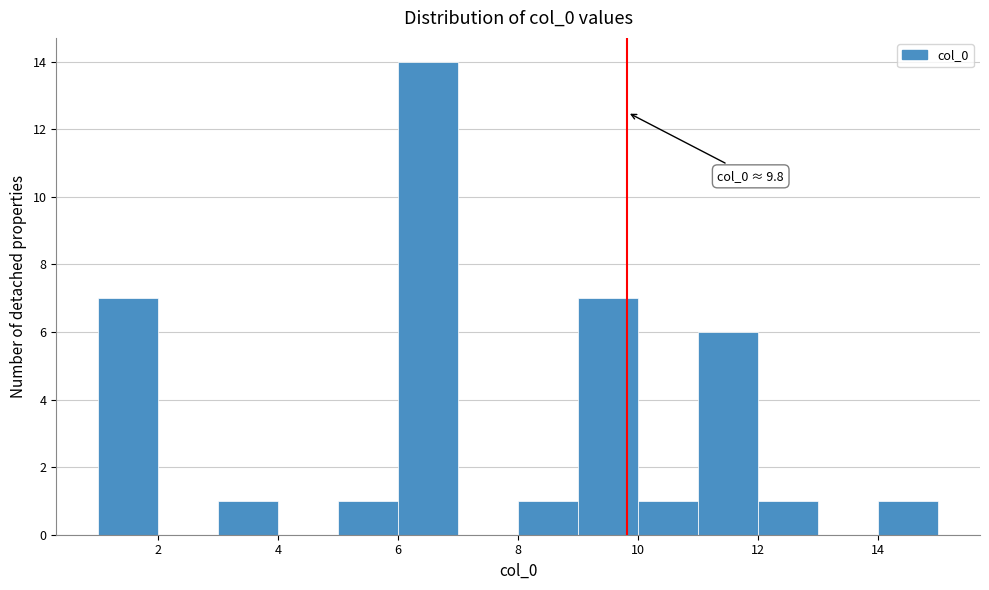

Which range on the x-axis has the tallest bar?

6 to 7